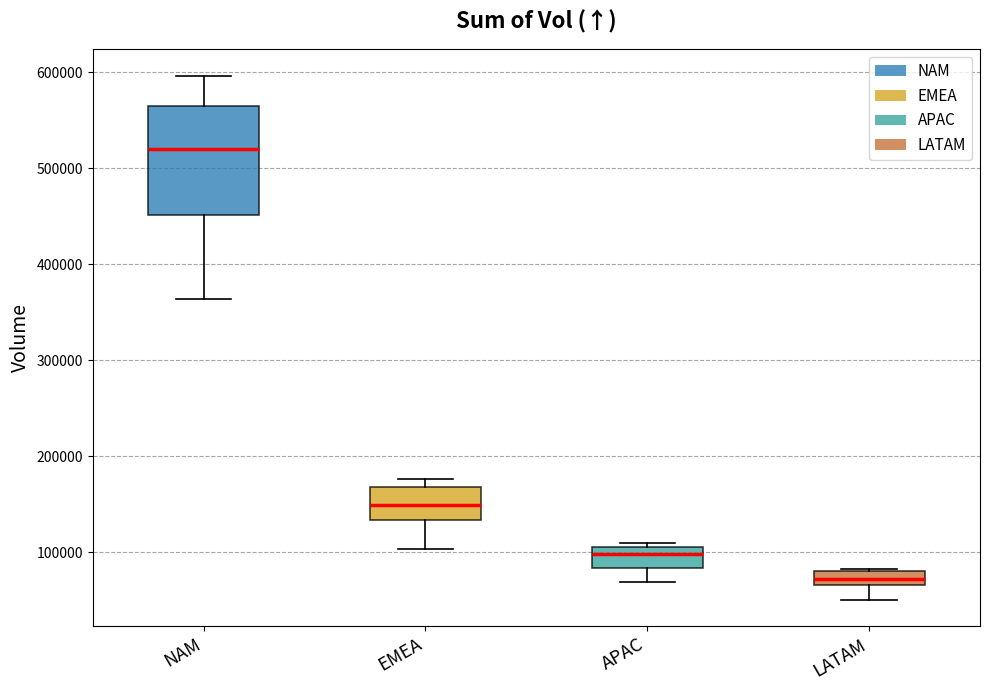

Comparing the boxes themselves (not the whiskers), which one is the tallest?

NAM